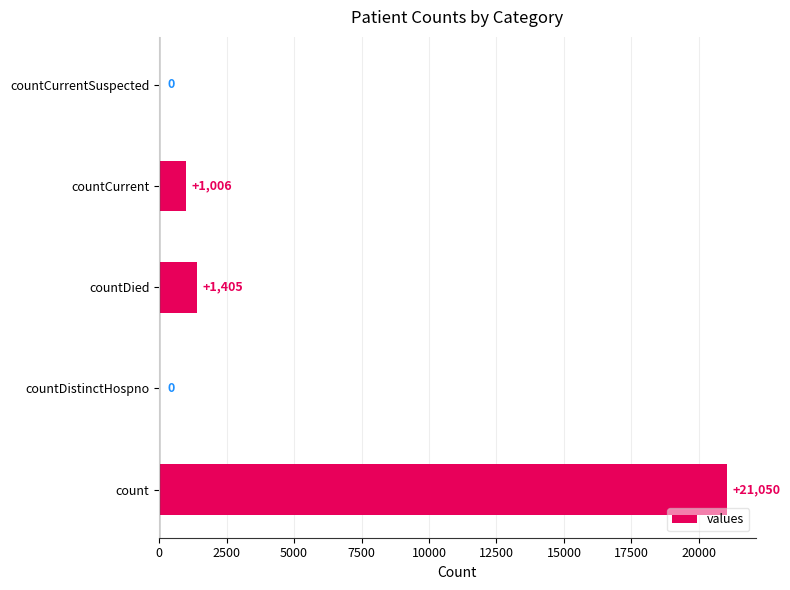

Reading bottom to top, extract all data points from this chart.

count=21050	countDistinctHospno=0	countDied=1405	countCurrent=1006	countCurrentSuspected=0